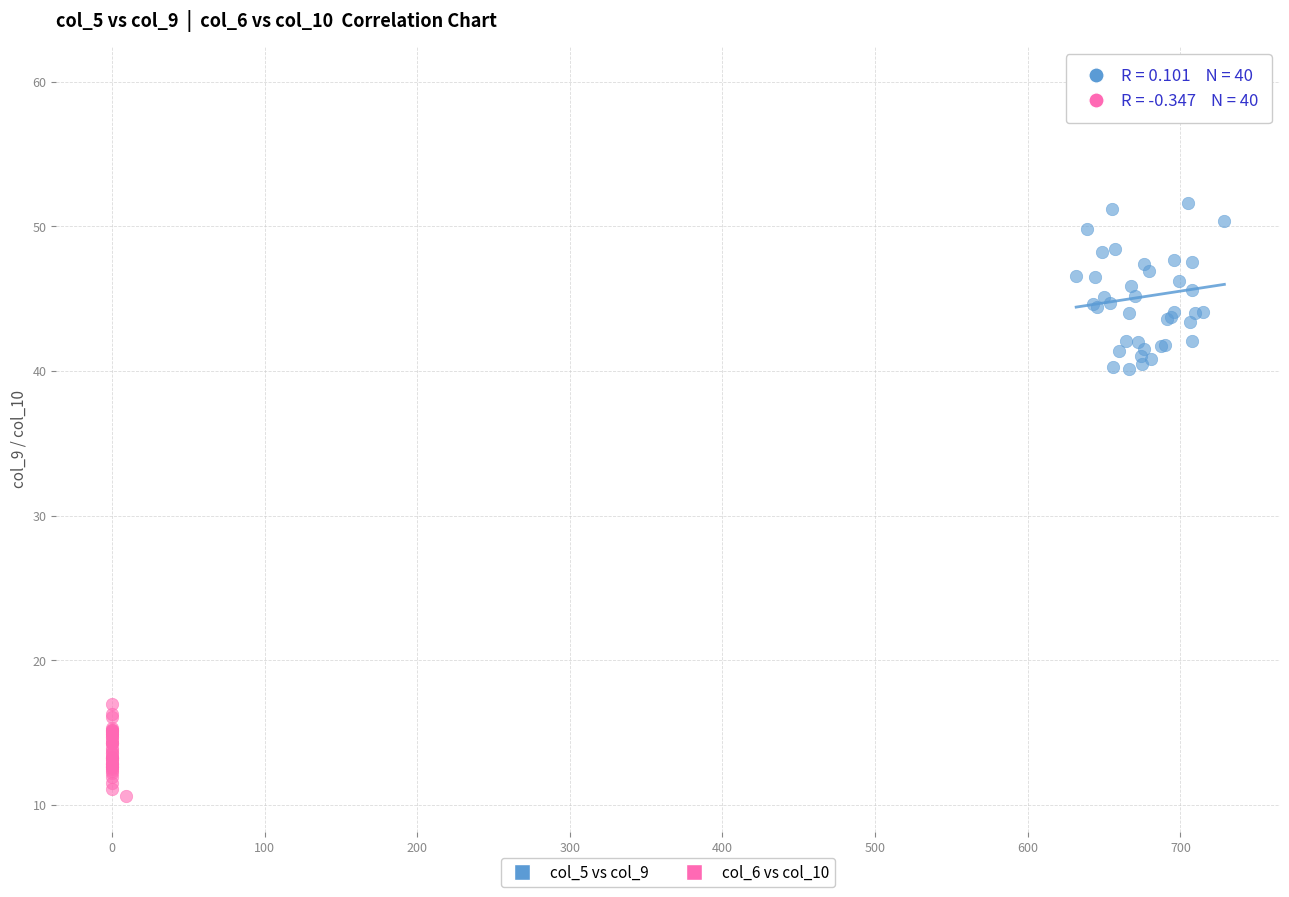

Which series contains the highest Y value?

col_5 vs col_9